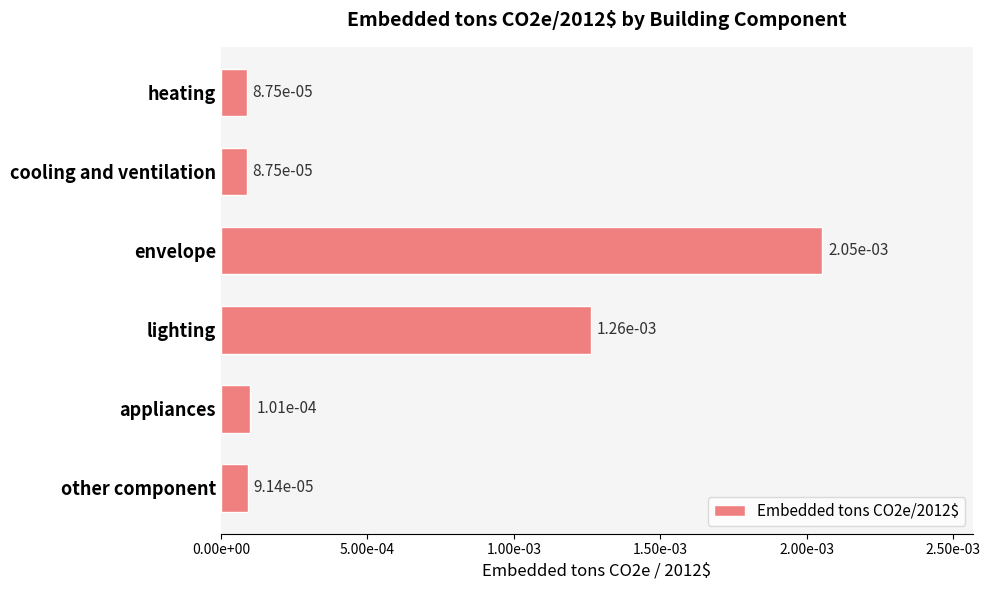

Does the chart contain any negative values?

No